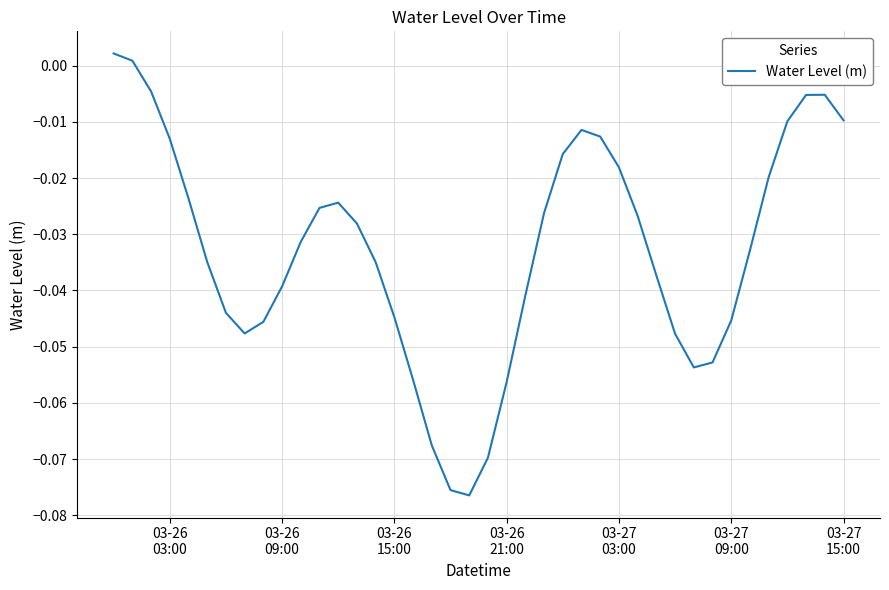

True or false: there are more than 2 points higher than both neighbors.

True